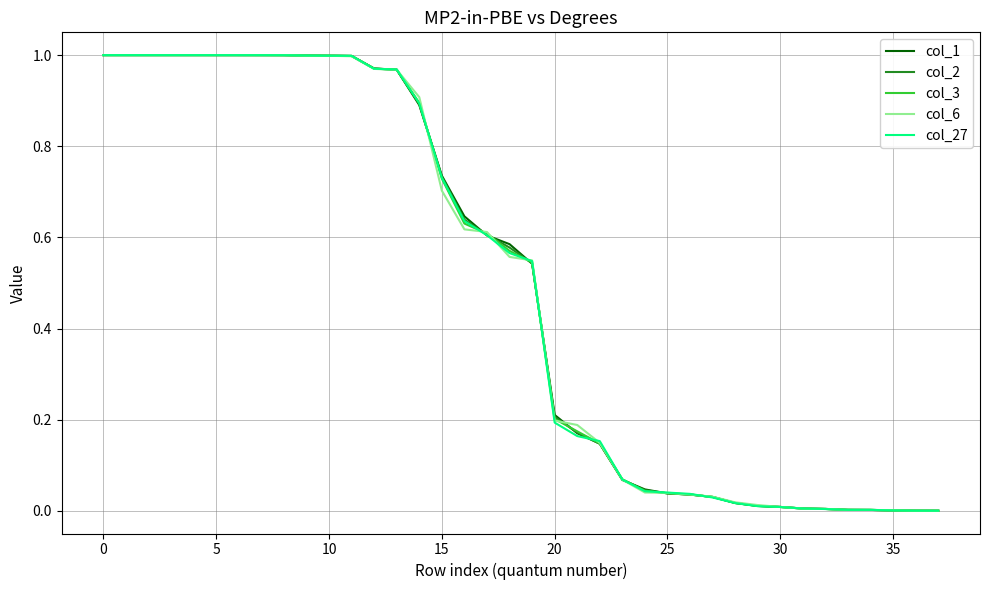

Rank the series by their average value, from lowest to highest.

col_6, col_27, col_3, col_2, col_1